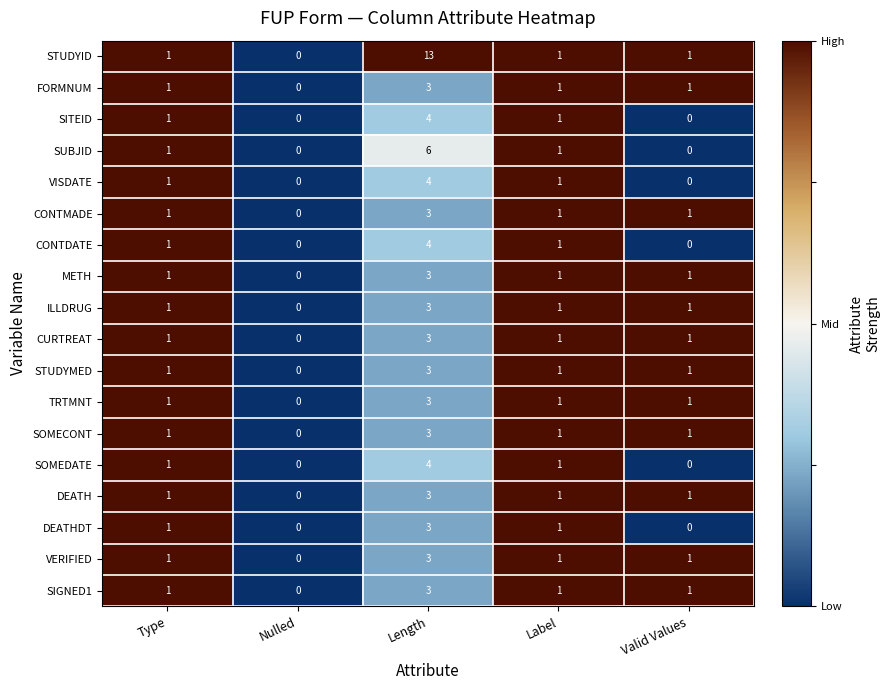

At which category is the sum across all series the highest?

Length